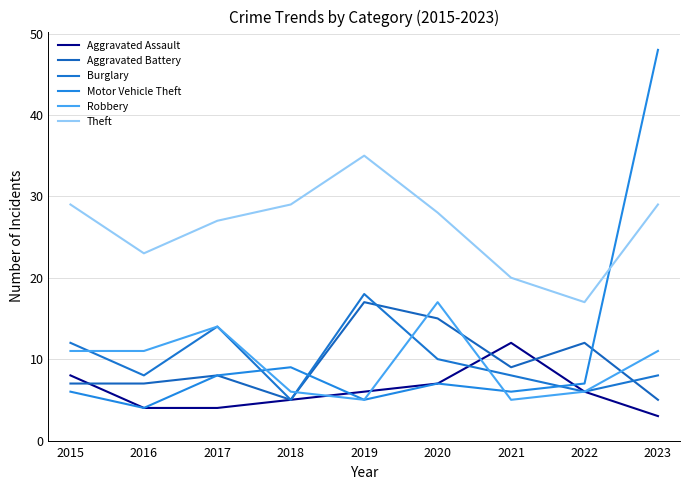

What is the total value across all series at 2019?

86